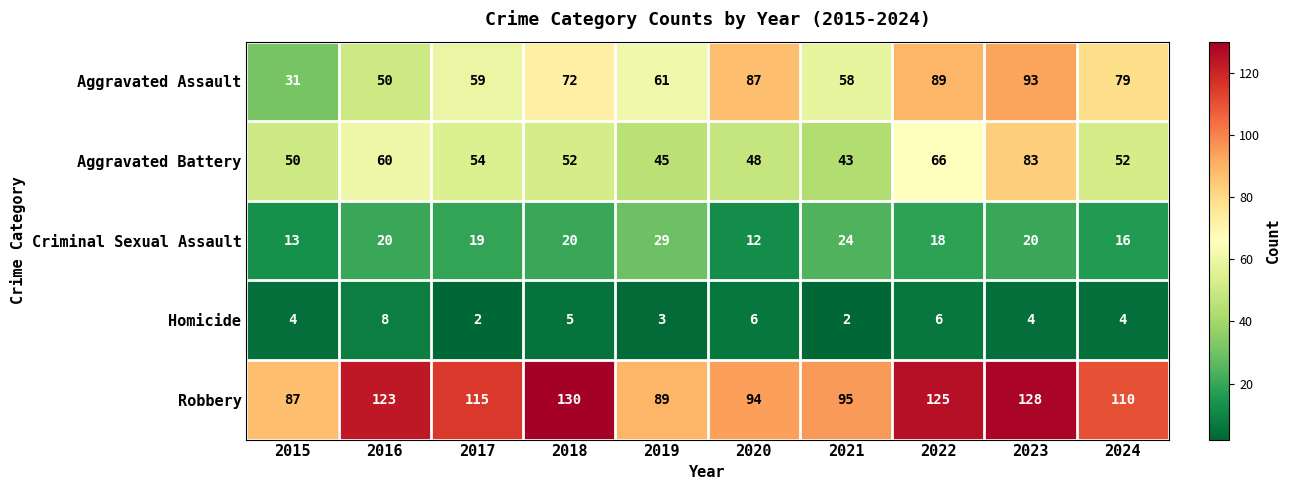

What is the total value across all series at 2015?

185